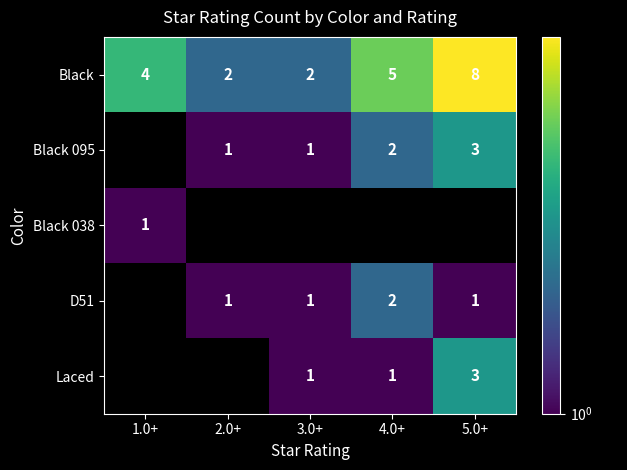

What is the sum of the Black values at 5.0+ and 4.0+?

13